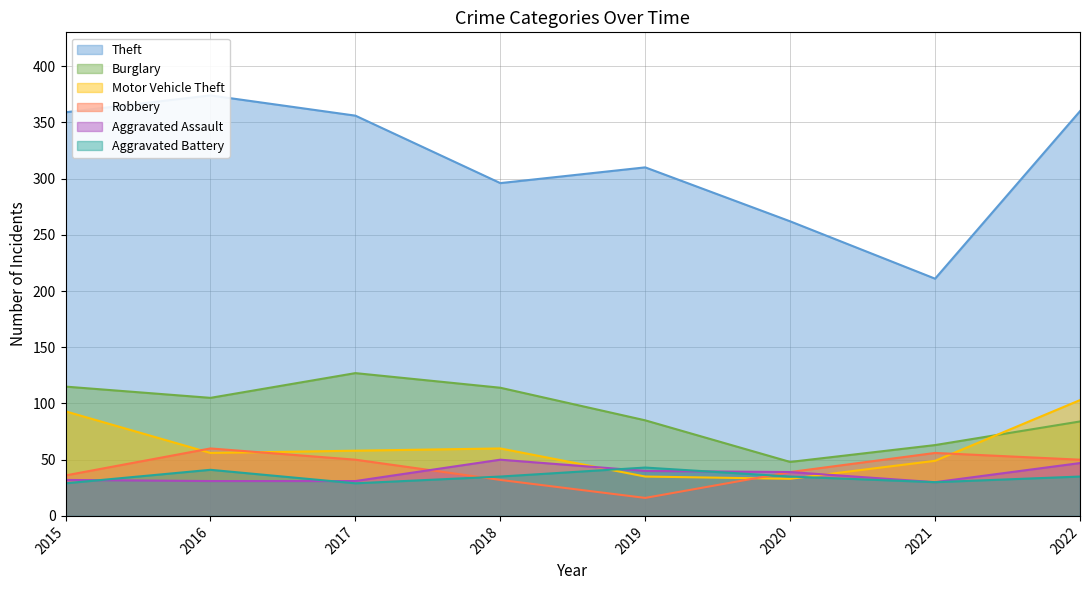

Read the Robbery value at 2021, to the nearest 10.

60